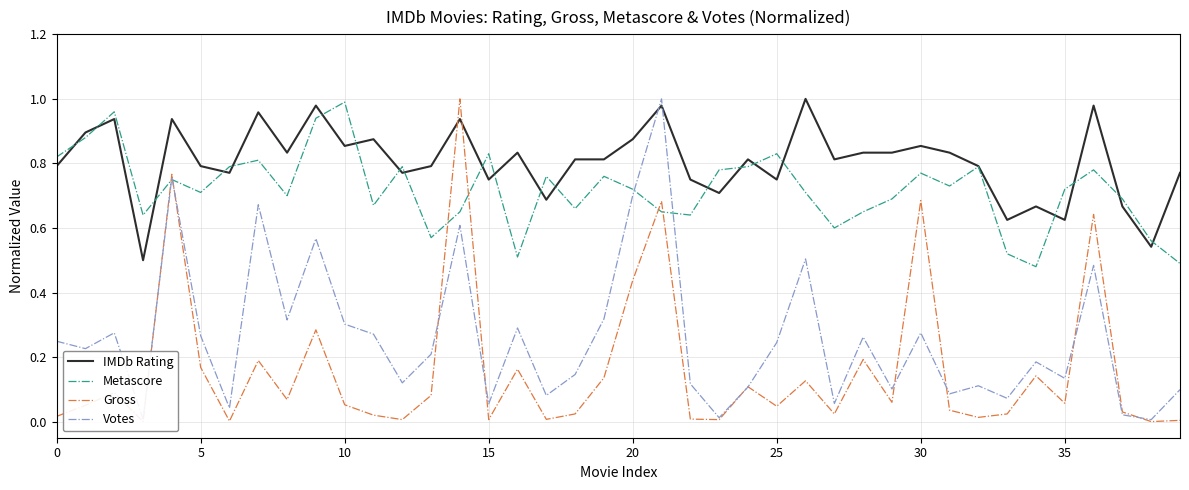

What are all the series names shown in the legend?

IMDb Rating, Metascore, Gross, Votes